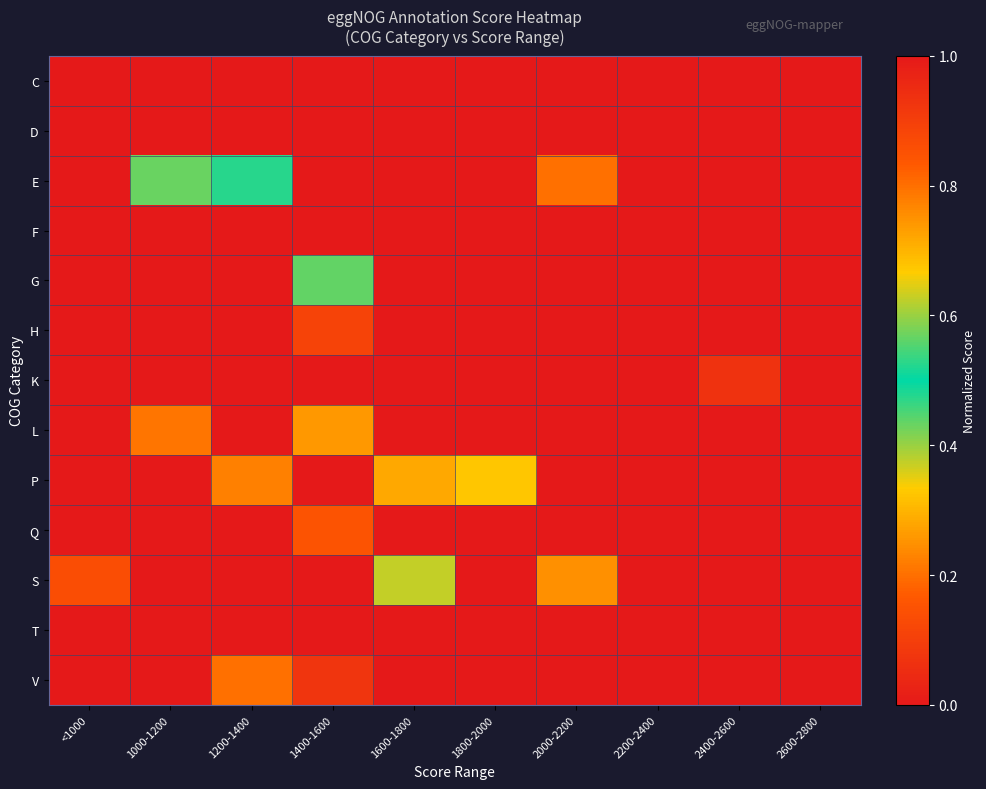

Reading right to left, transcribe all the data shown in this chart.

C: 2600-2800=0.0	2400-2600=0.0	2200-2400=0.0	2000-2200=0.0	1800-2000=0.0	1600-1800=0.0	1400-1600=1.0	1200-1400=0.0	1000-1200=0.0	<1000=0.0
D: 2600-2800=0.0	2400-2600=0.0	2200-2400=0.0	2000-2200=0.0	1800-2000=0.0	1600-1800=0.0	1400-1600=0.0	1200-1400=0.0	1000-1200=1.0	<1000=0.0
E: 2600-2800=1.0	2400-2600=0.0	2200-2400=0.0	2000-2200=0.8	1800-2000=0.0	1600-1800=0.0	1400-1600=0.0	1200-1400=0.5	1000-1200=0.4	<1000=0.0
F: 2600-2800=0.0	2400-2600=0.0	2200-2400=0.0	2000-2200=0.0	1800-2000=1.0	1600-1800=0.0	1400-1600=0.0	1200-1400=0.0	1000-1200=0.0	<1000=0.0
G: 2600-2800=0.0	2400-2600=0.0	2200-2400=0.0	2000-2200=0.0	1800-2000=0.0	1600-1800=1.0	1400-1600=0.4	1200-1400=0.0	1000-1200=0.0	<1000=0.0
H: 2600-2800=0.0	2400-2600=0.0	2200-2400=0.0	2000-2200=0.0	1800-2000=0.0	1600-1800=1.0	1400-1600=0.9	1200-1400=0.0	1000-1200=0.0	<1000=0.0
K: 2600-2800=1.0	2400-2600=0.9	2200-2400=0.0	2000-2200=0.0	1800-2000=0.0	1600-1800=0.0	1400-1600=0.0	1200-1400=0.0	1000-1200=0.0	<1000=0.0
L: 2600-2800=0.0	2400-2600=0.0	2200-2400=0.0	2000-2200=0.0	1800-2000=1.0	1600-1800=0.0	1400-1600=0.3	1200-1400=0.0	1000-1200=0.2	<1000=0.0
P: 2600-2800=0.0	2400-2600=0.0	2200-2400=0.0	2000-2200=0.0	1800-2000=0.3	1600-1800=0.3	1400-1600=1.0	1200-1400=0.2	1000-1200=0.0	<1000=0.0
Q: 2600-2800=0.0	2400-2600=0.0	2200-2400=0.0	2000-2200=0.0	1800-2000=1.0	1600-1800=0.0	1400-1600=0.8	1200-1400=0.0	1000-1200=0.0	<1000=0.0
S: 2600-2800=1.0	2400-2600=0.0	2200-2400=0.0	2000-2200=0.8	1800-2000=0.0	1600-1800=0.6	1400-1600=0.0	1200-1400=0.0	1000-1200=0.0	<1000=0.9
T: 2600-2800=0.0	2400-2600=0.0	2200-2400=0.0	2000-2200=1.0	1800-2000=0.0	1600-1800=0.0	1400-1600=0.0	1200-1400=0.0	1000-1200=0.0	<1000=0.0
V: 2600-2800=0.0	2400-2600=0.0	2200-2400=0.0	2000-2200=0.0	1800-2000=0.0	1600-1800=1.0	1400-1600=0.9	1200-1400=0.8	1000-1200=0.0	<1000=0.0